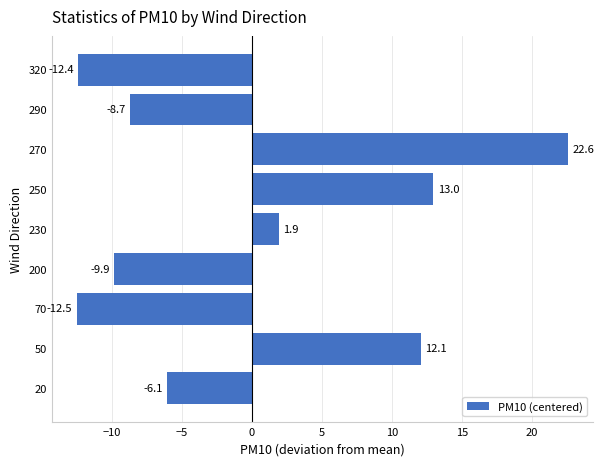

How many values are below -6?

5